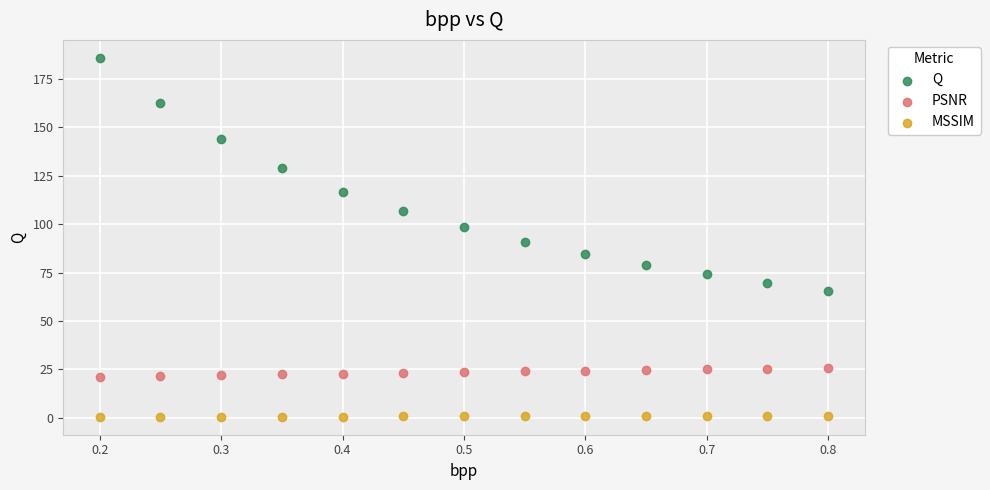

Which series contains the highest Y value?

Q